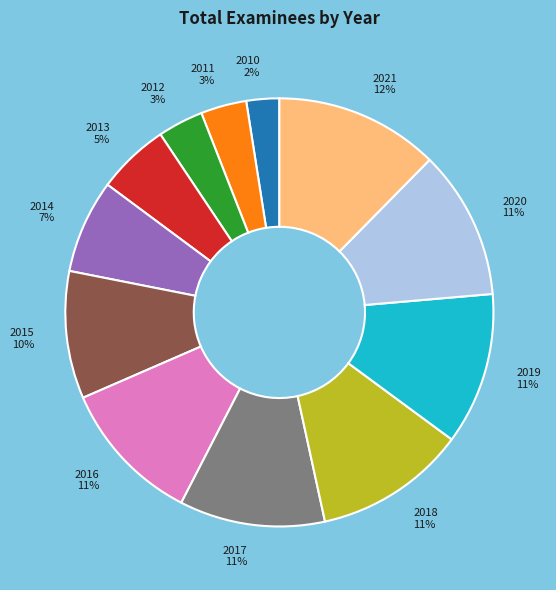

Approximately how many times larger is the value at 2020 compared to 2019?

1.0